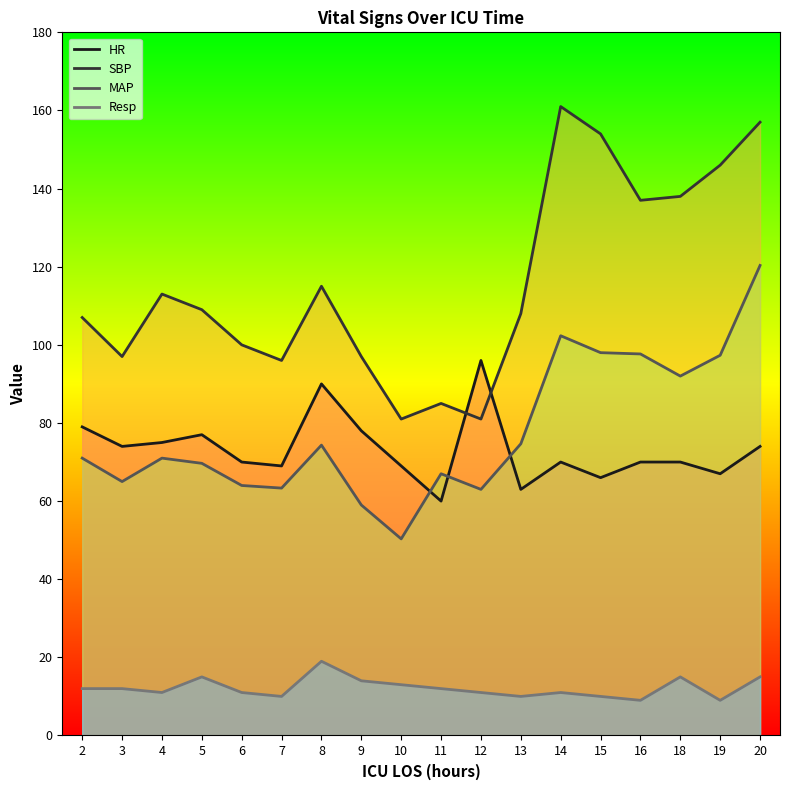

True or false: SBP has more than 0 points higher than both neighbors.

True